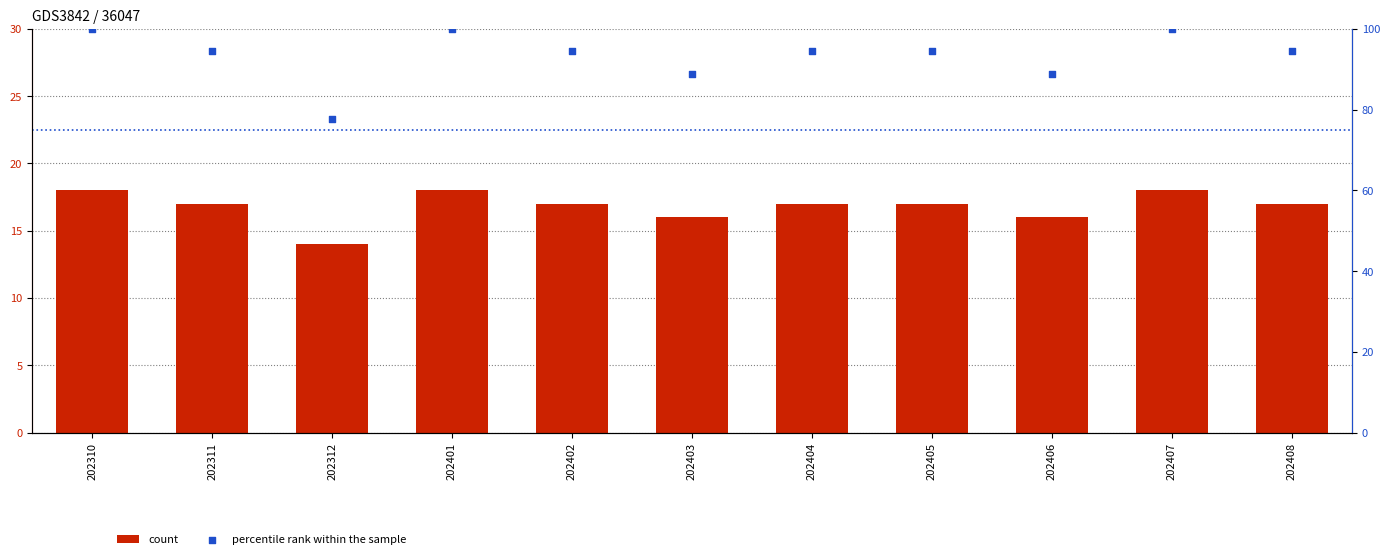

Which series contains the lowest Y value?

count